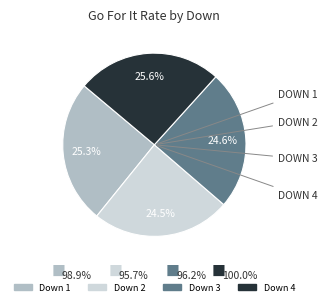

Is there any slice that represents more than half of the pie?

No